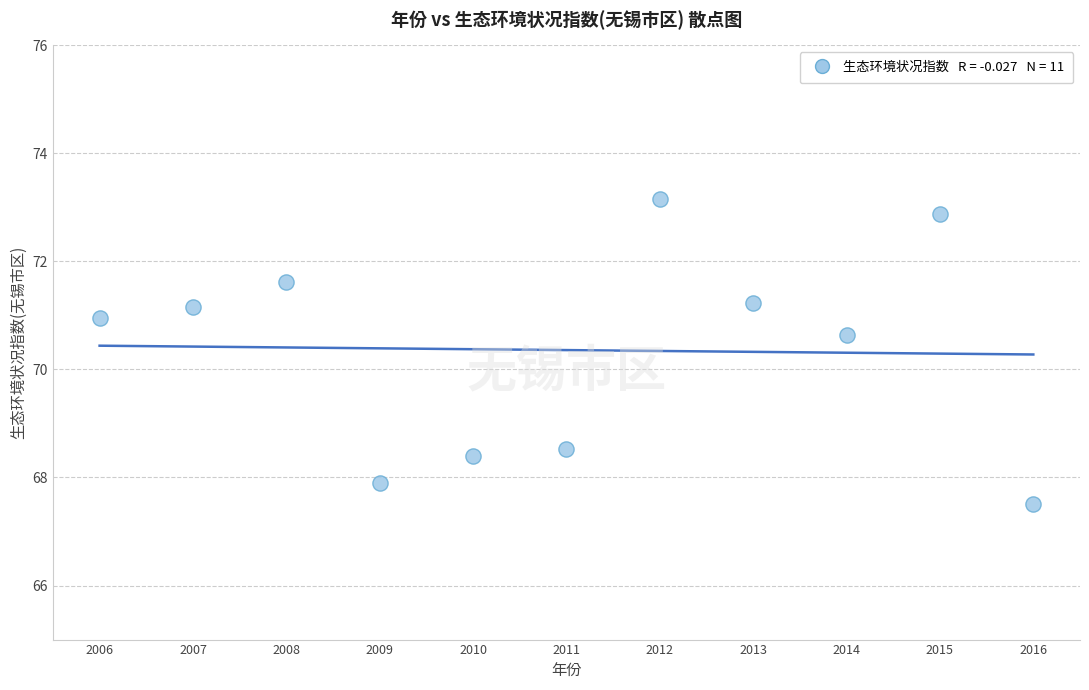

What is the average X value?

2011.0